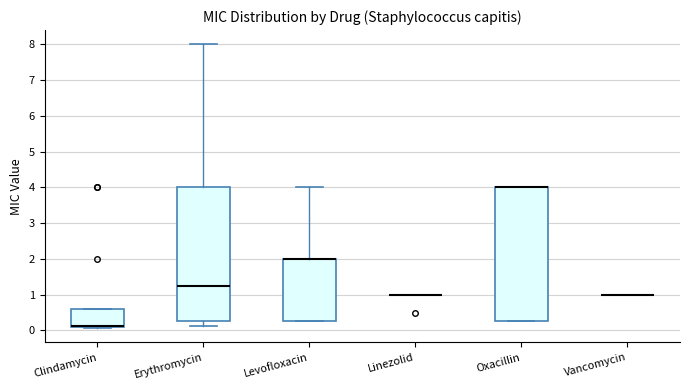

Reading left to right, read every box against the y-axis: the position of its median line, the range the box covers, and the ends of its whiskers. The values are not printed on the chart, so give them approximately, as read against the axis.

Clindamycin: median 0.1 (drawn on the box's lower edge), box 0.1 to 0.6, whiskers 0.1 (just below the box's lower edge) to 0.6
Erythromycin: median 1.3, box 0.3 to 4.0, whiskers 0.1 to 8.0
Levofloxacin: median 2.0 (drawn on the box's upper edge), box 0.3 to 2.0, whiskers 0.3 to 4.0
Linezolid: box collapsed to a line at 1.0, whiskers 1.0 to 1.0
Oxacillin: median 4.0 (drawn on the box's upper edge), box 0.3 to 4.0, whiskers 0.3 to 4.0
Vancomycin: box collapsed to a line at 1.0, whiskers 1.0 to 1.0